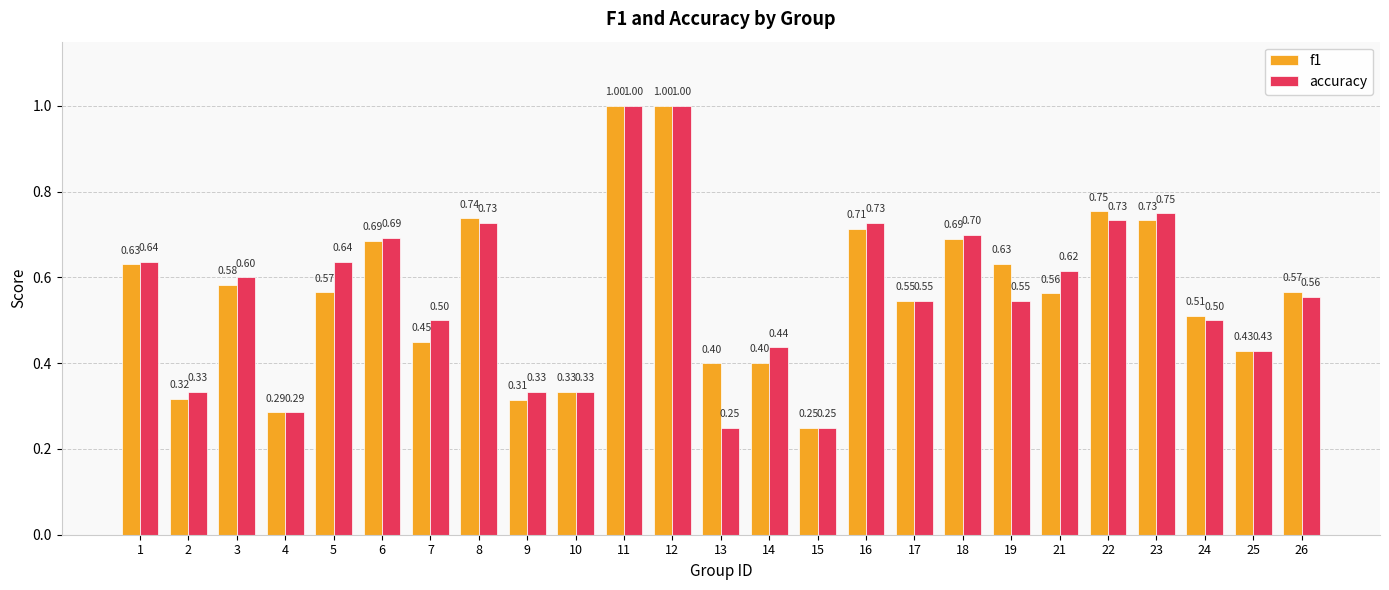

At how many categories does at least one series exceed 0?

25